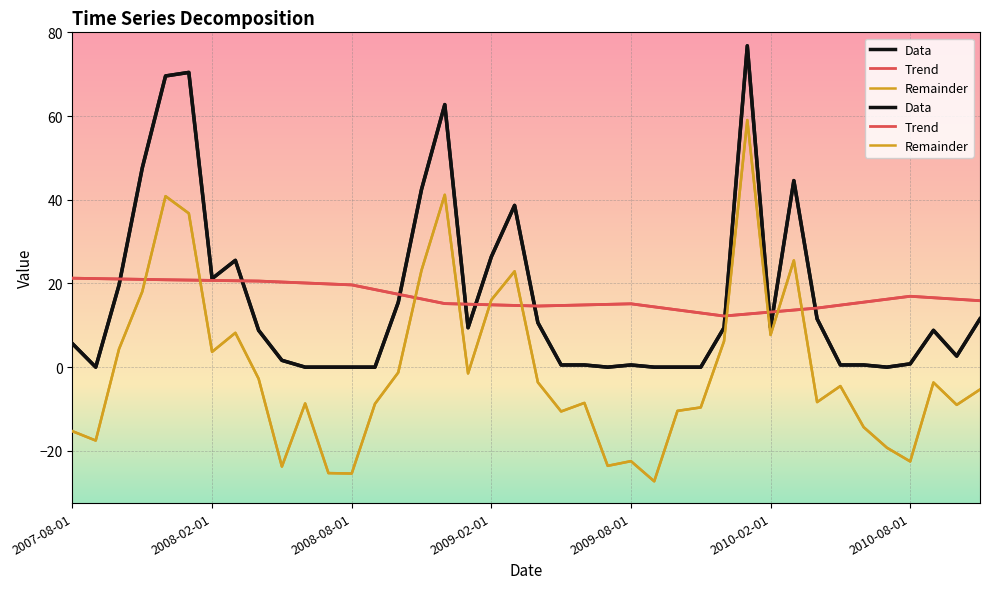

Reading right to left, extract all data points from this chart.

Data: 11.5	2.6	8.8	0.8	0.0	0.5	0.5	11.5	44.6	9.4	76.8	9.4	0.0	0.0	0.0	0.5	0.0	0.5	0.5	10.6	38.6	26.4	9.4	62.7	42.5	15.5	0.0	0.0	0.0	0.0	1.6	8.8	25.5	21.1	70.4	69.6	47.6	19.6	0.0	5.6
Trend: 15.9	16.2	16.6	16.9	16.2	15.5	14.8	14.1	13.6	13.2	12.7	12.2	12.9	13.7	14.4	15.1	15.0	14.9	14.7	14.6	14.7	14.9	15.0	15.2	16.3	17.4	18.5	19.7	19.9	20.1	20.3	20.6	20.6	20.7	20.8	20.9	21.0	21.1	21.2	21.3
Remainder: -5.3	-9.0	-3.7	-22.5	-19.2	-14.3	-4.5	-8.3	25.5	7.7	59.0	6.2	-9.6	-10.4	-27.3	-22.5	-23.6	-8.5	-10.6	-3.6	22.9	16.1	-1.5	41.2	23.1	-1.3	-8.8	-25.4	-25.3	-8.7	-23.8	-2.8	8.2	3.7	36.7	40.8	18.1	4.3	-17.5	-15.3